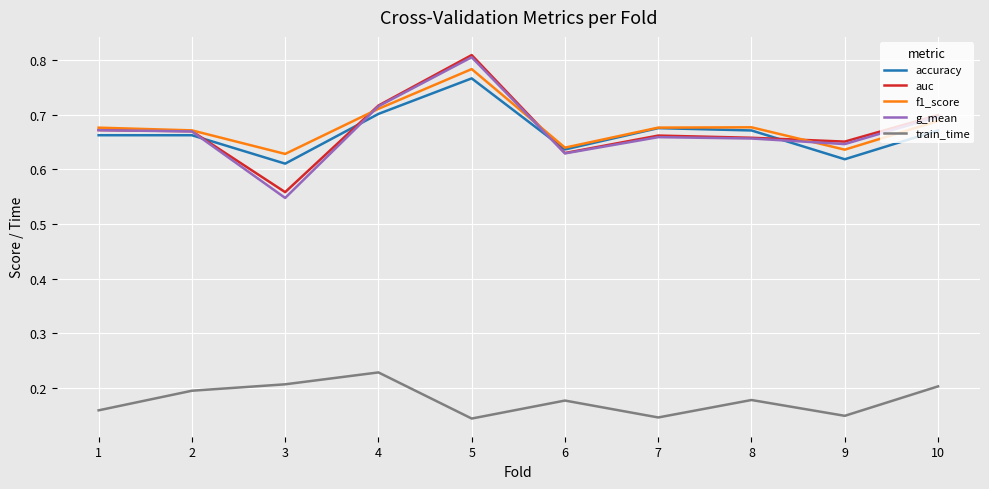

At which category is the sum across all series the highest?

5